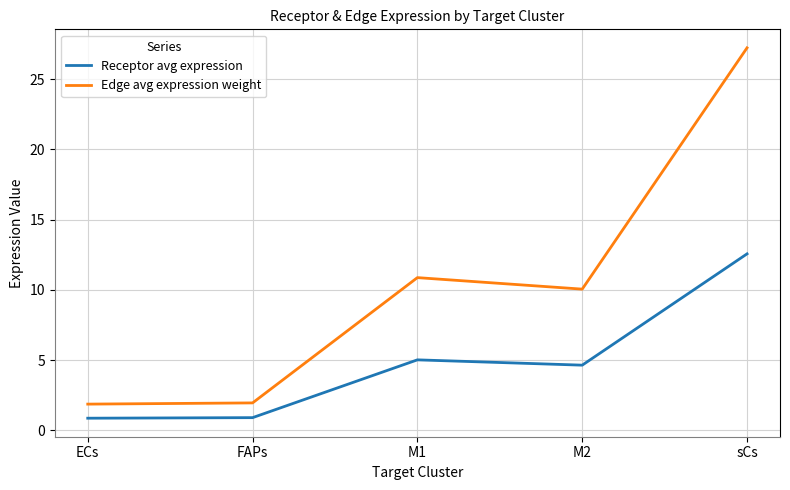

True or false: Receptor avg expression and Edge avg expression weight cross at least once.

False